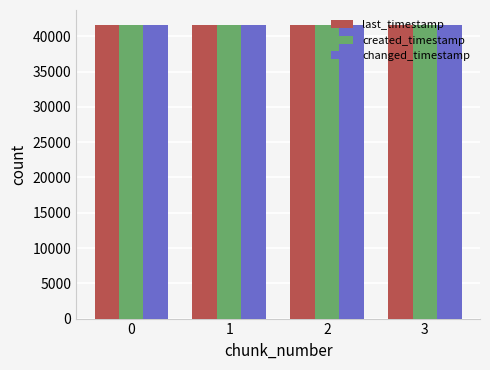

What is the total value across all series at 1?

124876.7